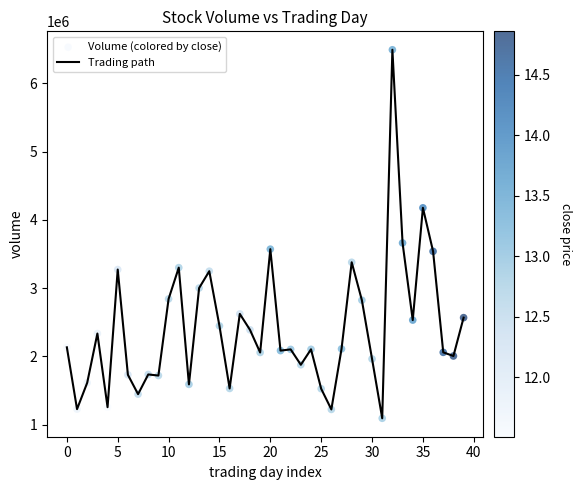

What is the difference between the maximum and minimum values?

5396106